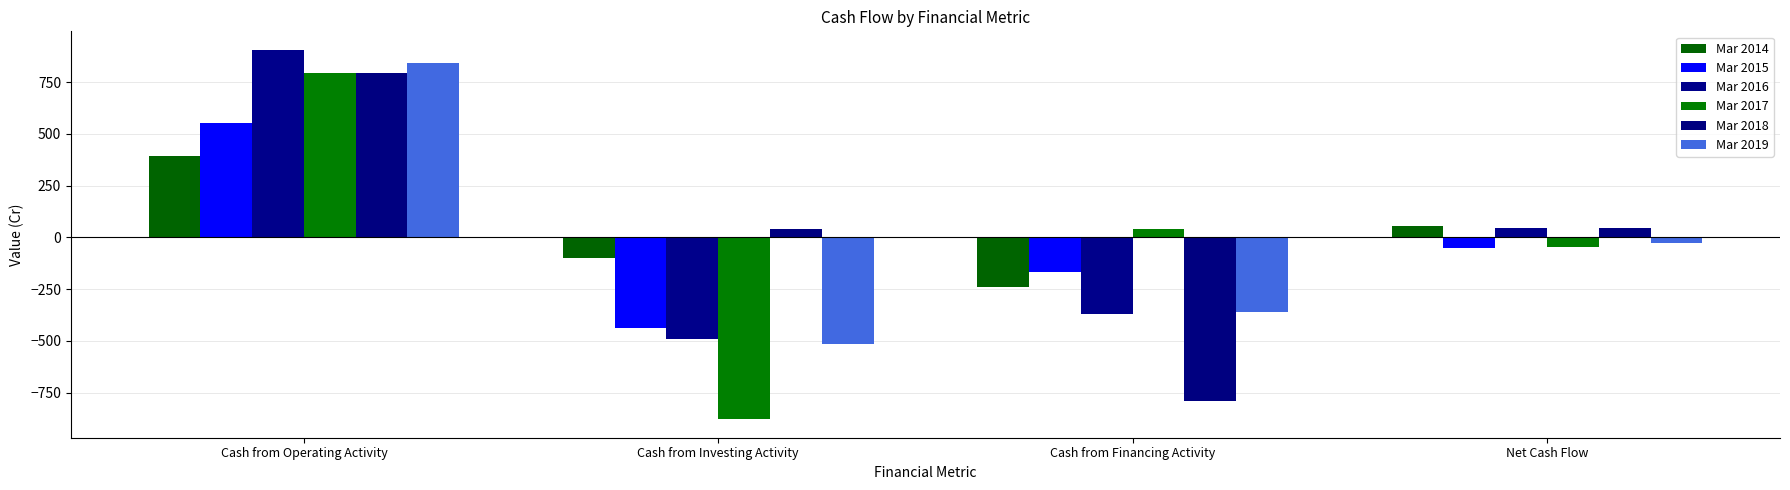

Is it true that Mar 2019 equals 845 at Cash from Operating Activity?

True